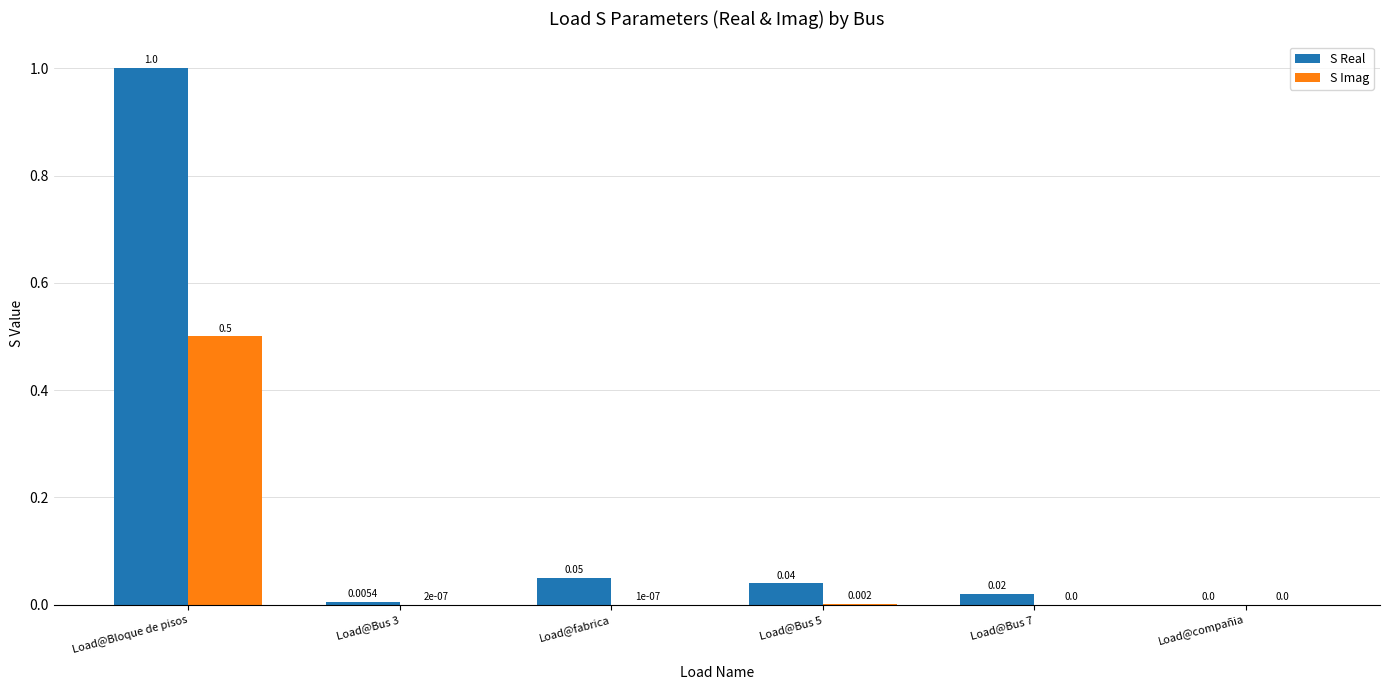

Which category has the highest value in the S Imag series?

Load@Bloque de pisos